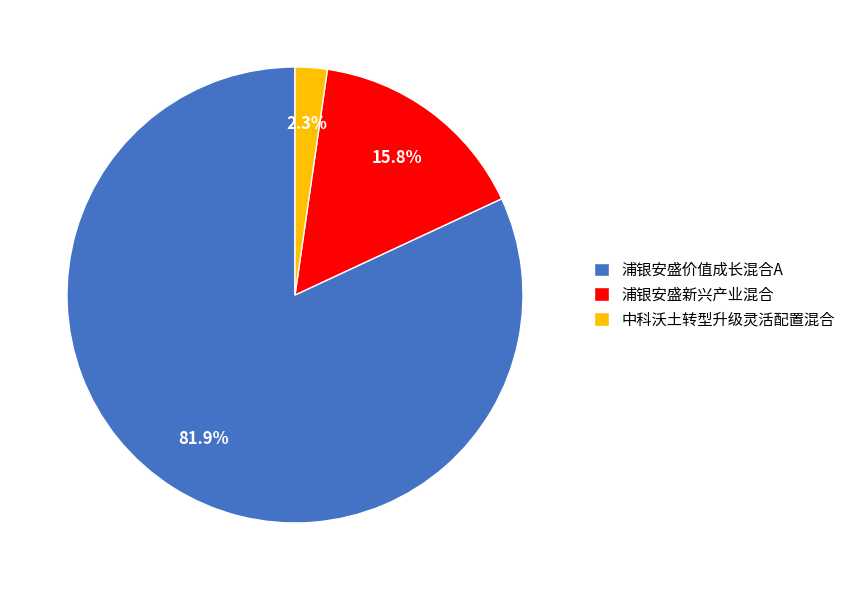

Do 浦银安盛价值成长混合A and 浦银安盛新兴产业混合 together represent more than half of the pie?

Yes